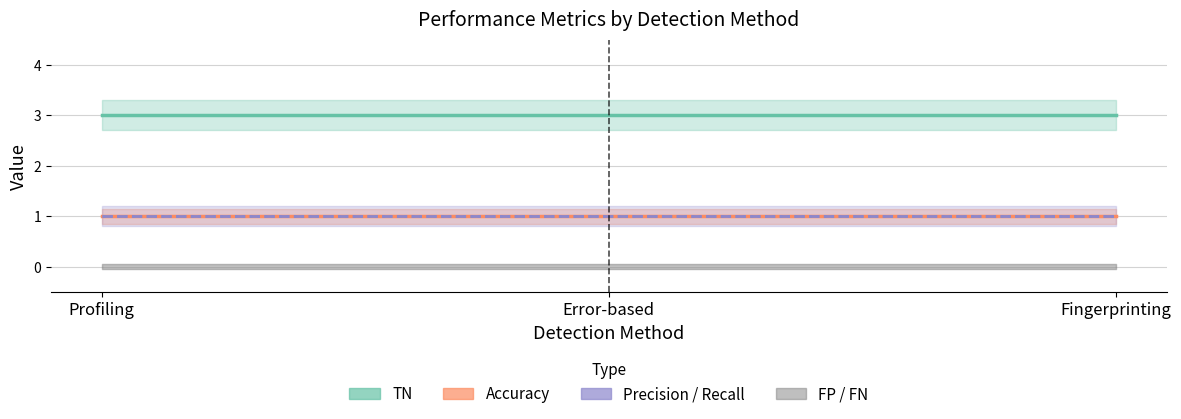

What are all the series names shown in the legend?

FP, TN, FN, Accuracy, Precision, Recall